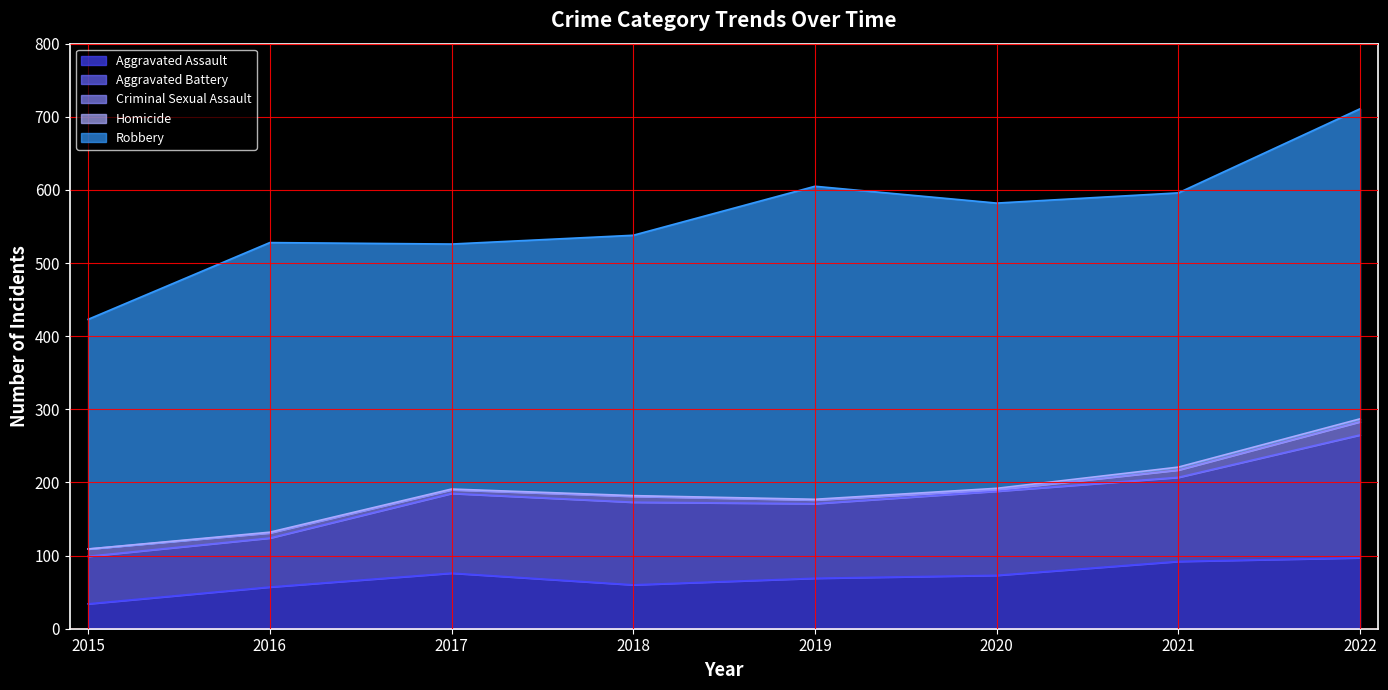

Count the number of categories in the chart.

8